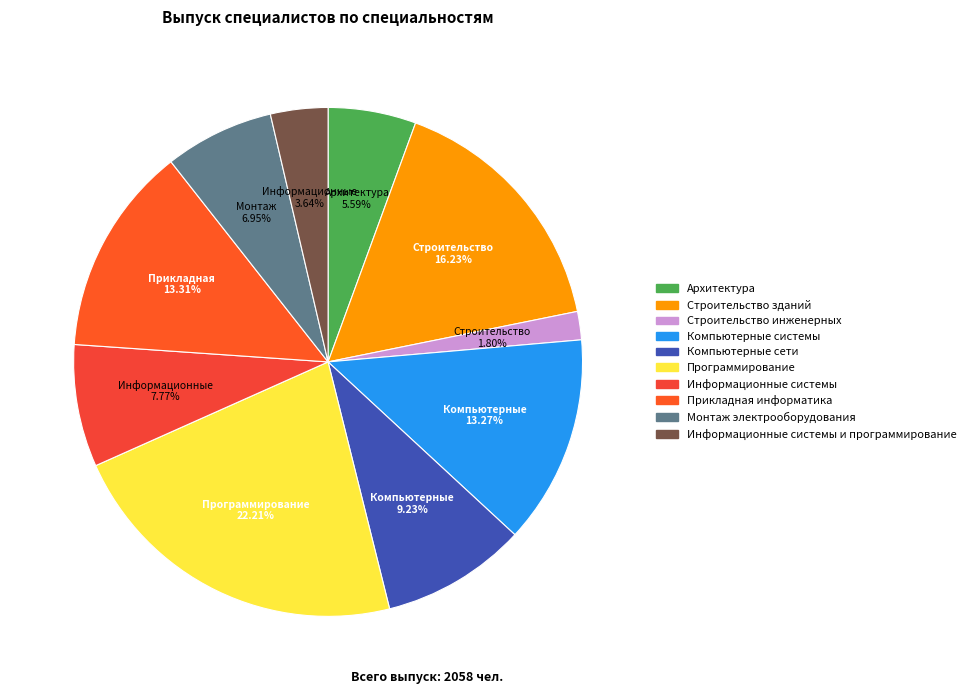

Count the number of slices in the pie.

10